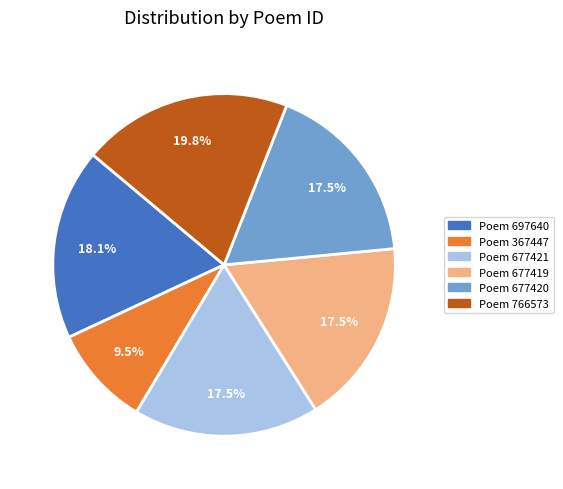

How many slices are in this pie chart?

6